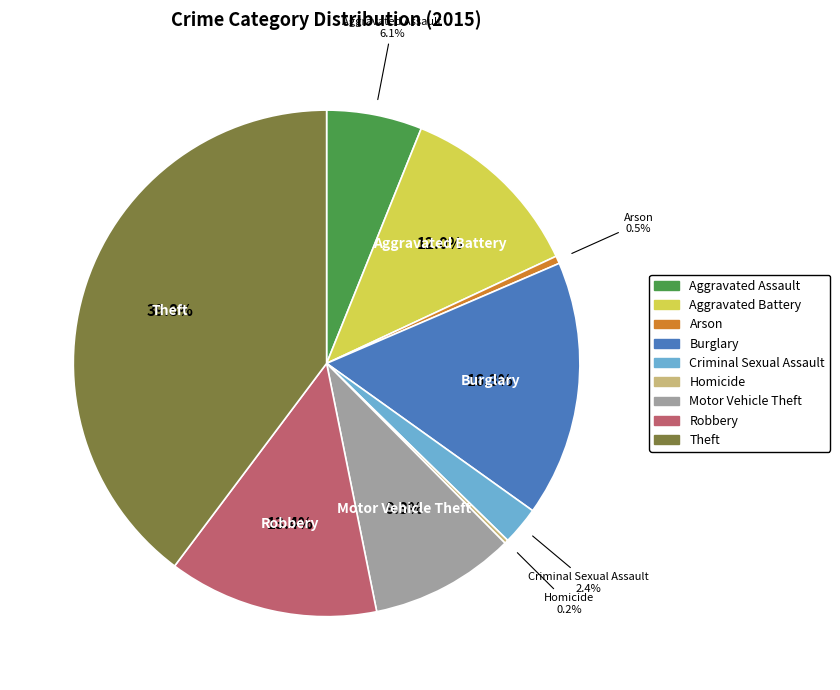

Is there a majority slice in this chart?

No